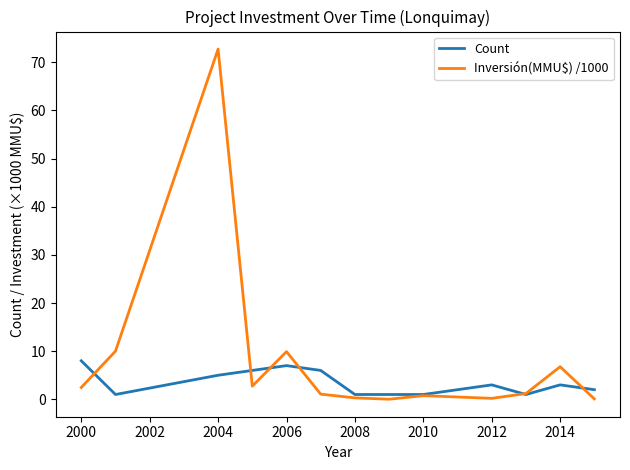

Which series has the largest total across all categories?

Inversión(MMU$) /1000